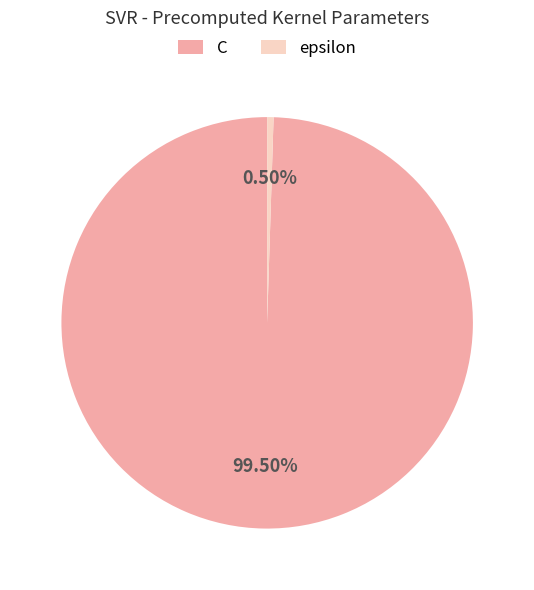

Does epsilon account for over 50% of the chart?

No